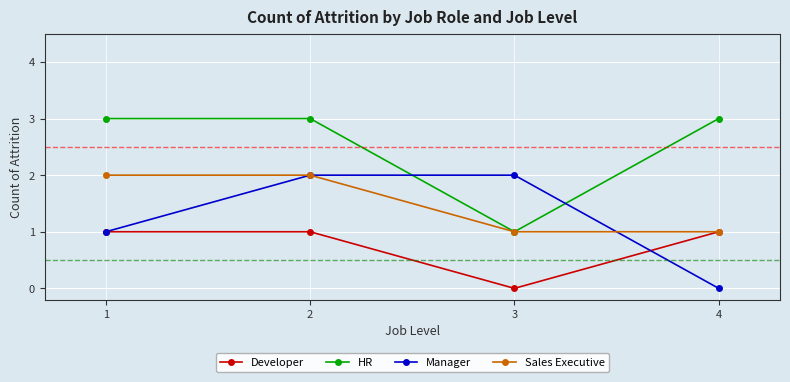

What is the spread (max minus min) of values at 3?

2